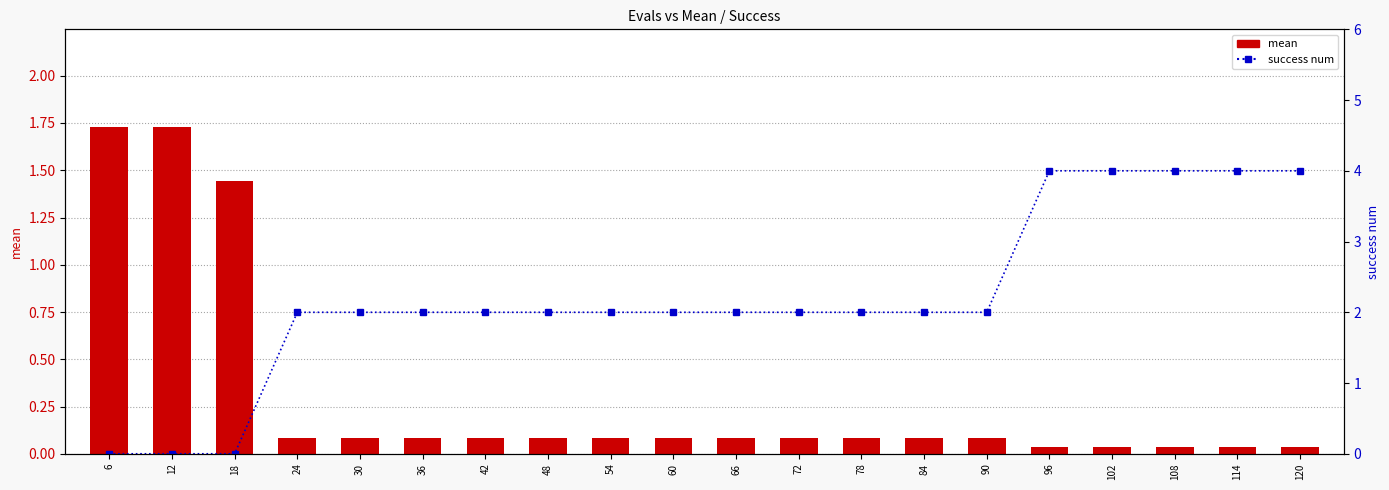

Which series has the largest total across all categories?

success num